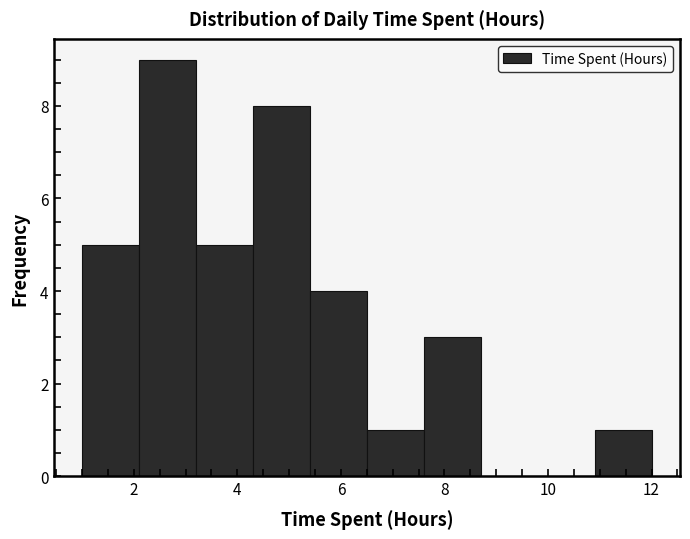

Reading left to right, transcribe this chart: for each bar, give the range it covers on the x-axis and its height. Neither the bar edges nor the heights are printed on the chart, so give them approximately, as read against the axes.

1.0 to 2.1: 5
2.1 to 3.2: 9
3.2 to 4.3: 5
4.3 to 5.4: 8
5.4 to 6.5: 4
6.5 to 7.6: 1
7.6 to 8.7: 3
8.7 to 9.8: 0
9.8 to 10.9: 0
10.9 to 12.0: 1